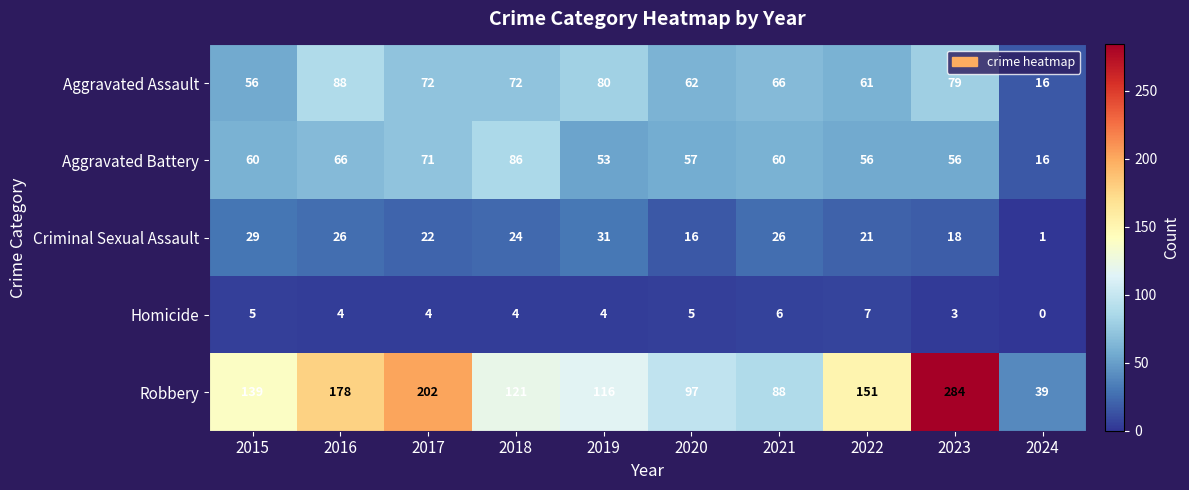

Rank the series at 2023 from highest to lowest value.

Robbery, Aggravated Assault, Aggravated Battery, Criminal Sexual Assault, Homicide